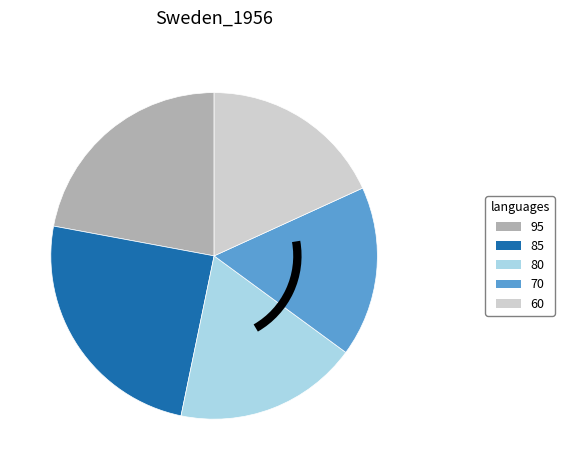

How many segments does this pie chart have?

5